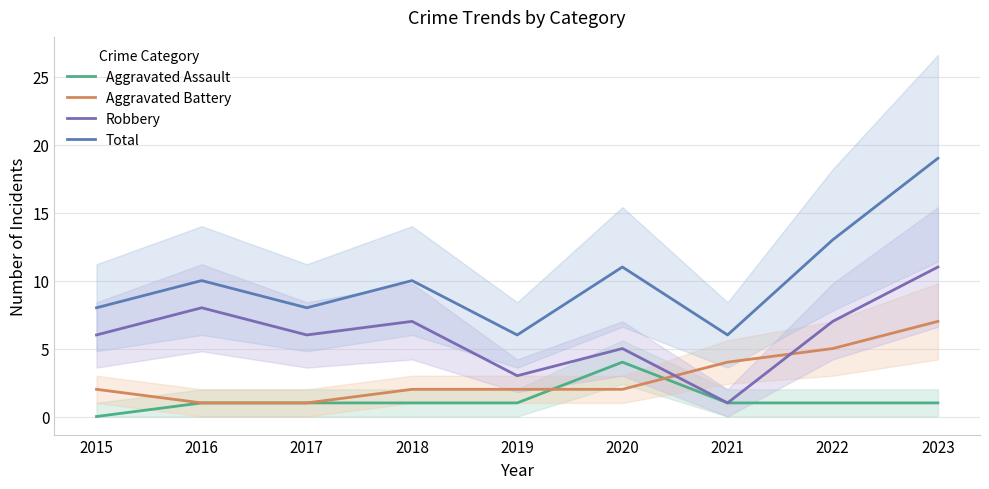

Where is the first local minimum for Total?

2017